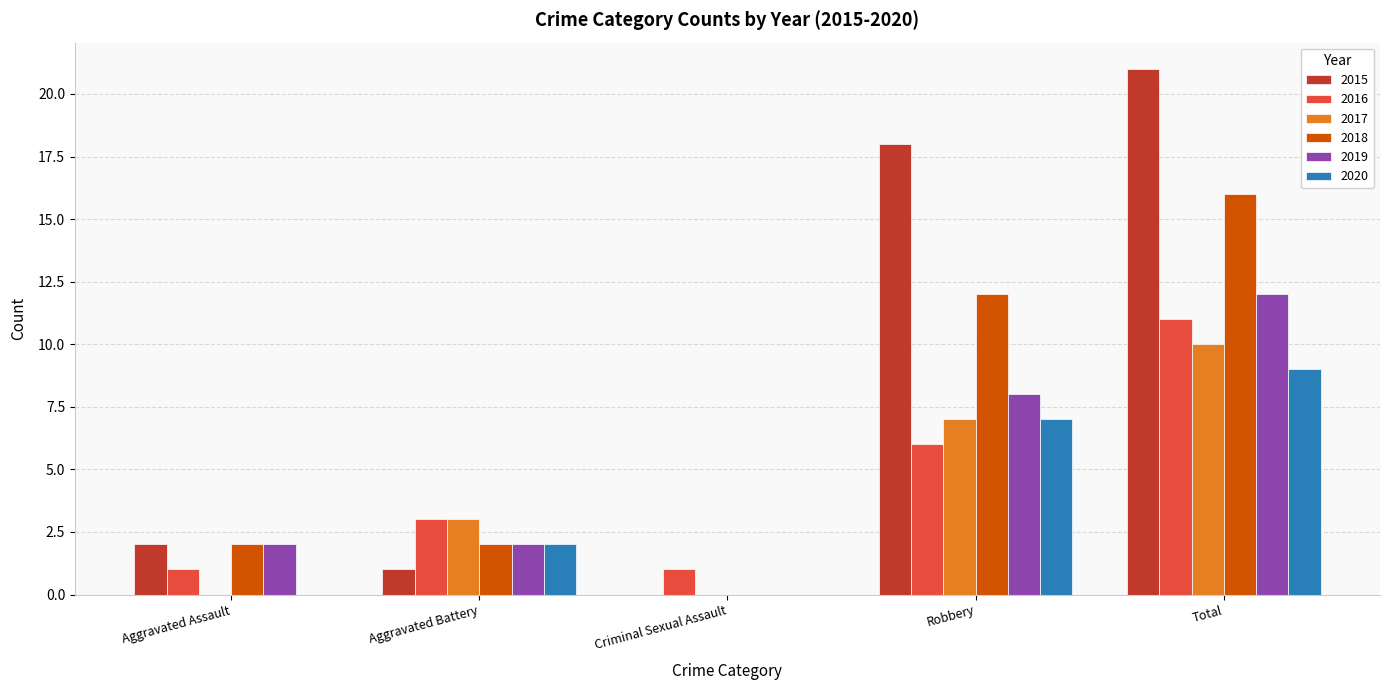

Which series changed the most between Robbery and Total?

2016